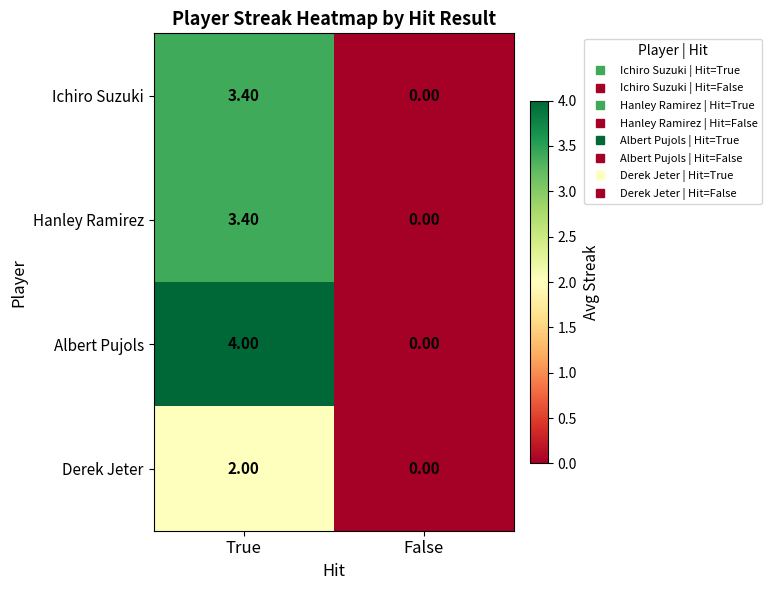

Which category has the highest value in the Derek Jeter series?

True